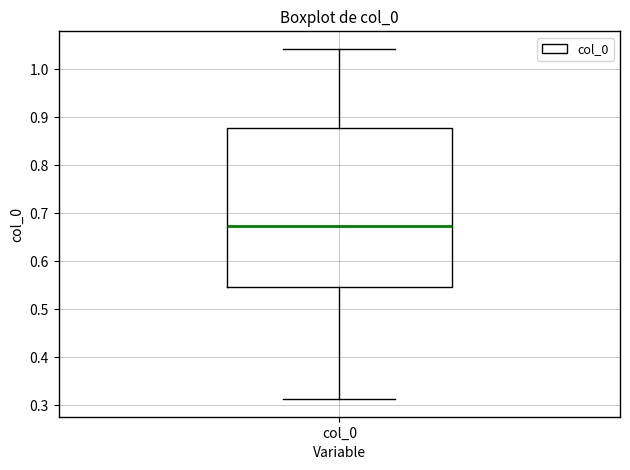

Read this box plot against the y-axis: the position of the median line, the range covered by the box, and the ends of both whiskers. The values are not printed on the chart, so give them approximately, as read against the axis.

median 0.67, box 0.55 to 0.88, whiskers 0.31 to 1.04